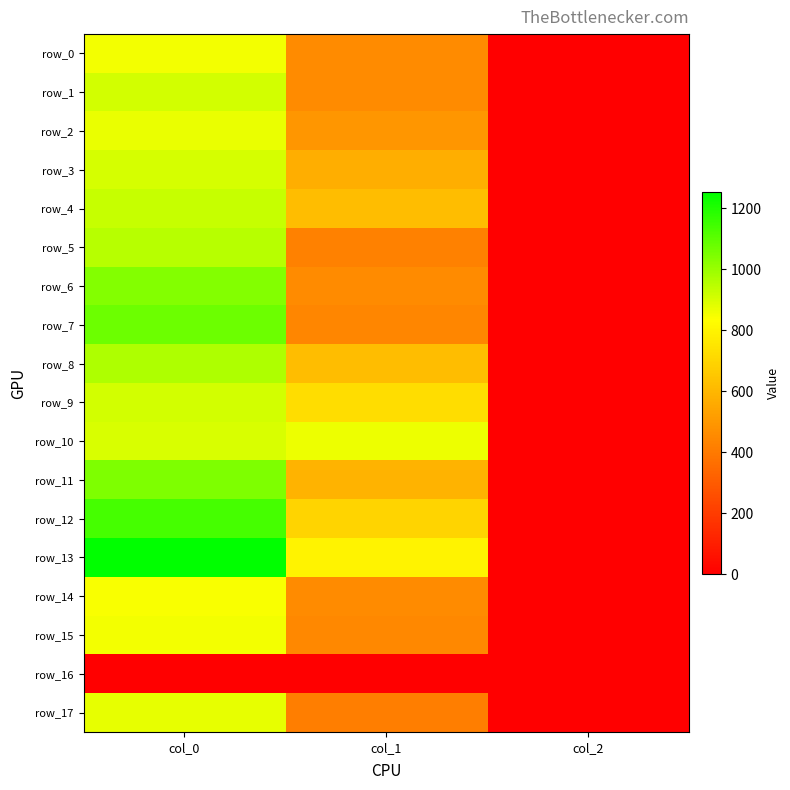

Reading left to right, transcribe all the data shown in this chart.

row_0: 856.7	459.0	2.0
row_1: 910.0	455.6	2.0
row_2: 870.0	492.8	2.0
row_3: 903.3	570.4	2.0
row_4: 926.7	617.6	2.0
row_5: 950.0	421.9	2.0
row_6: 1033.3	455.6	2.0
row_7: 1073.3	442.1	2.0
row_8: 966.7	621.0	2.0
row_9: 906.7	725.6	2.0
row_10: 900.0	864.0	2.0
row_11: 1043.3	590.6	2.0
row_12: 1136.7	695.2	2.0
row_13: 1253.3	796.5	2.0
row_14: 846.7	455.6	2.0
row_15: 853.3	448.9	2.0
row_16: 0.0	0.0	0.0
row_17: 873.3	415.1	2.0